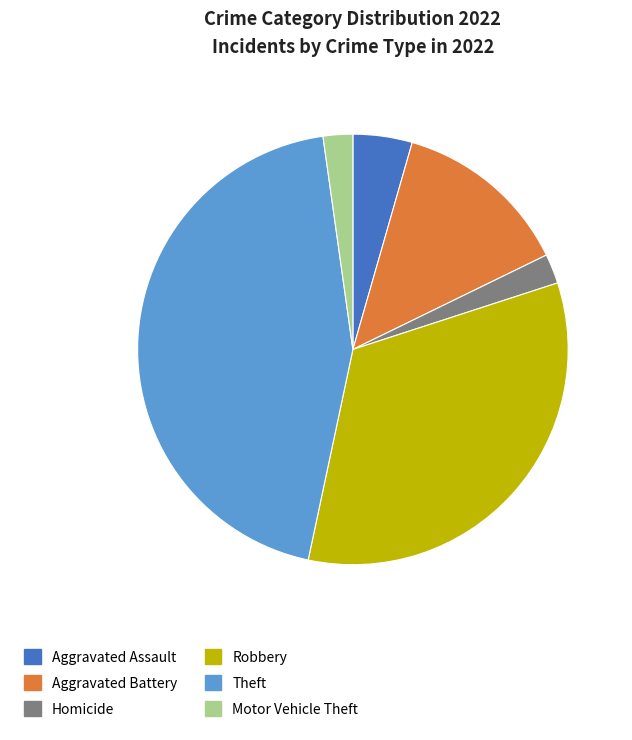

What is the largest slice in the pie chart?

Theft